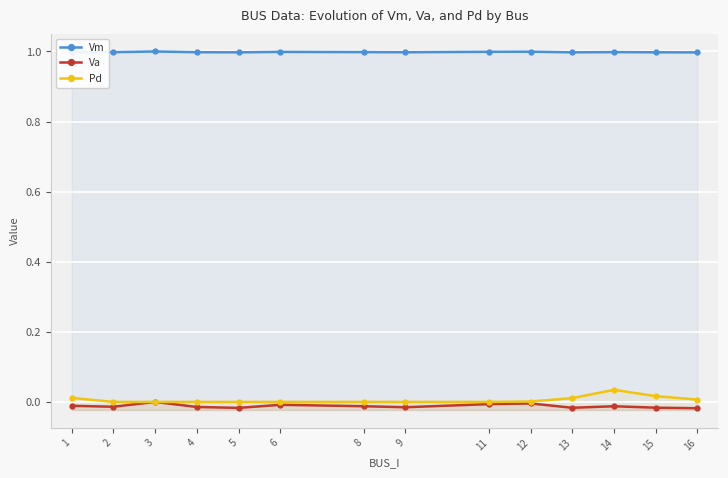

Which has a higher value, 11 or 12?

12